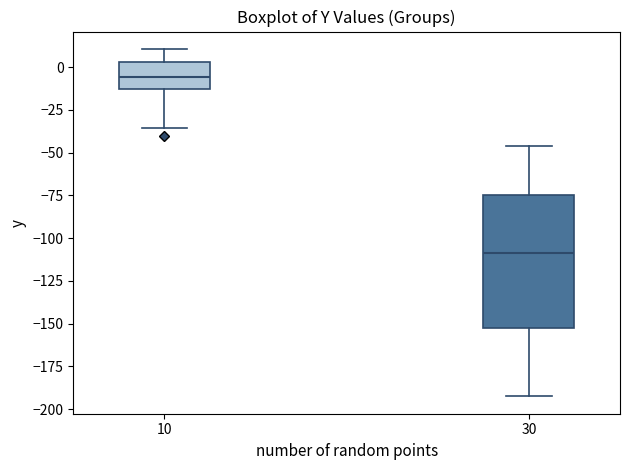

Reading left to right, transcribe this box plot: for each box, give where its median line is, the range the box spans, and where its two whiskers end, as read against the y-axis. The values are not printed on the chart, so give them approximately, as read against the axis.

10: median -5, box -15 to 5, whiskers -35 to 10
30: median -110, box -155 to -75, whiskers -190 to -45